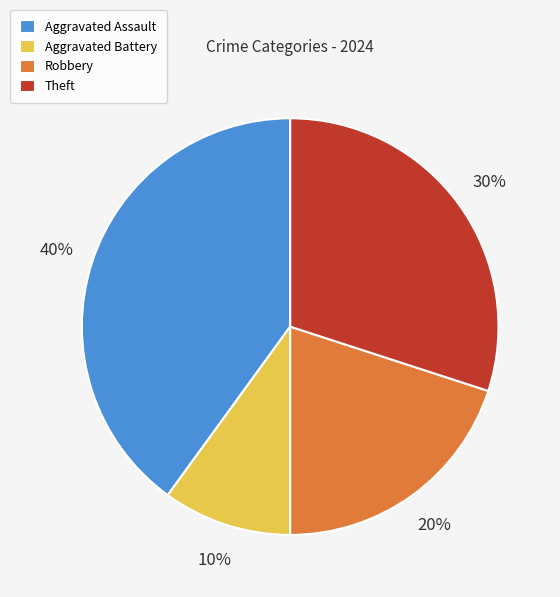

How many slices are in this pie chart?

4